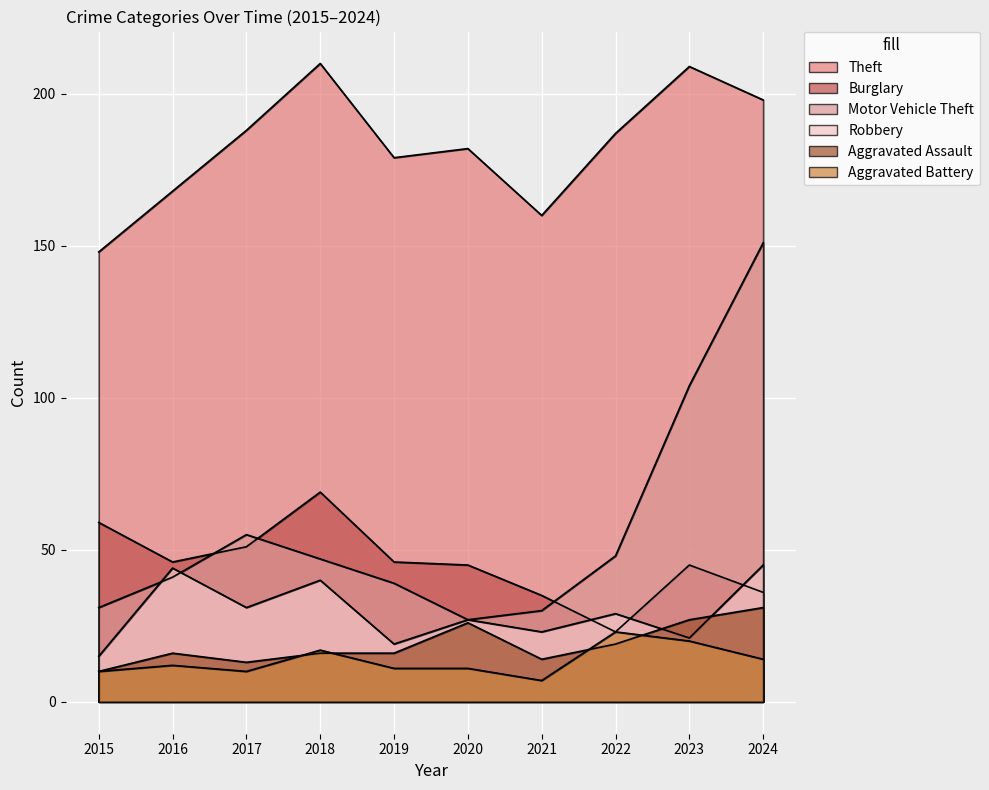

At which category is the sum across all series the highest?

2024